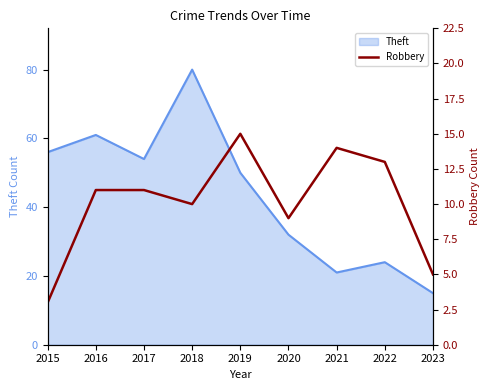

What is the smallest value displayed?

3